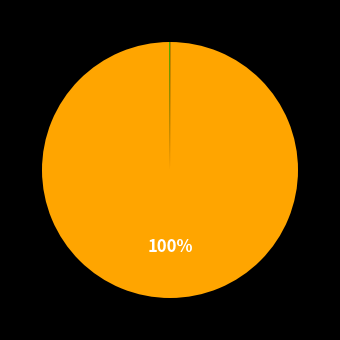

To the nearest percent, what is the difference between the largest and smallest slice percentages?

100%